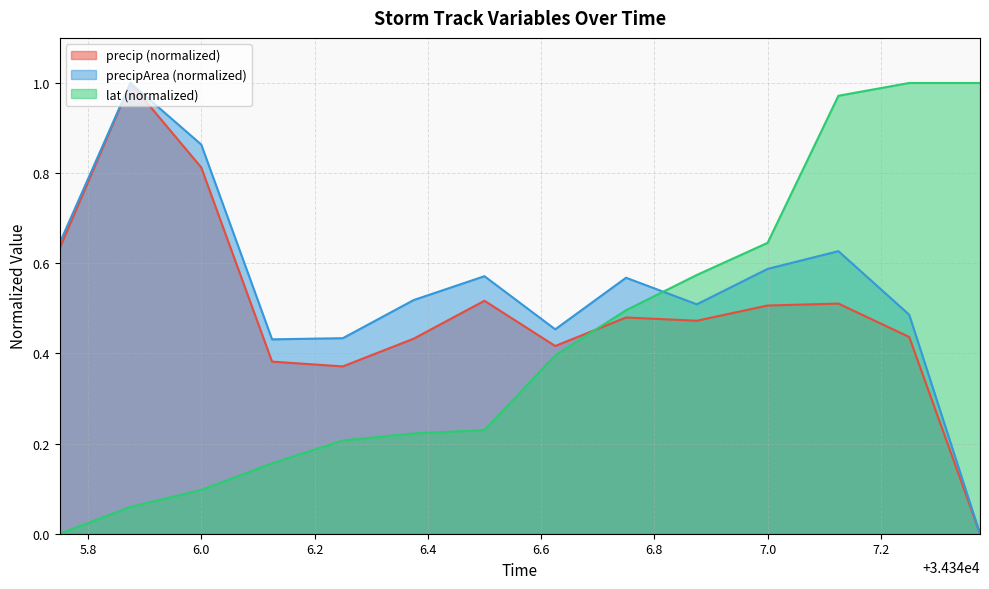

Which series has the widest spread of values?

precip